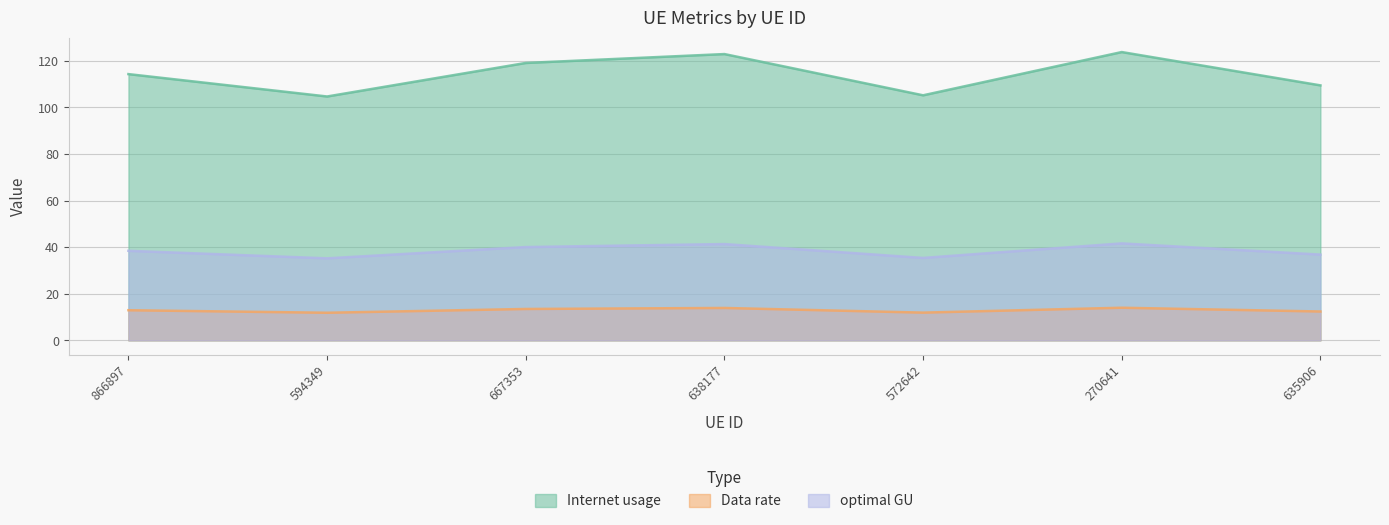

Between 270641 and 635906, which series saw the biggest shift?

Internet usage